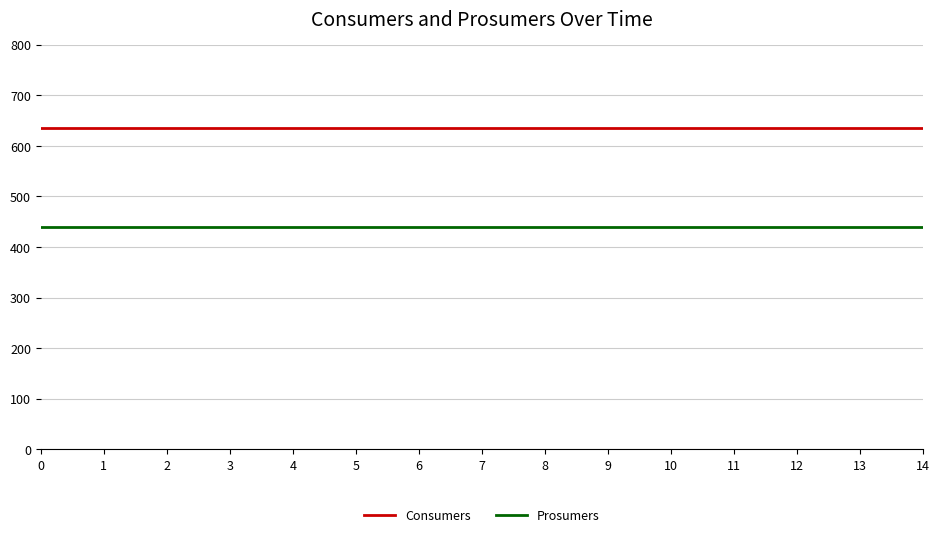

What are all the series names shown in the legend?

Consumers, Prosumers